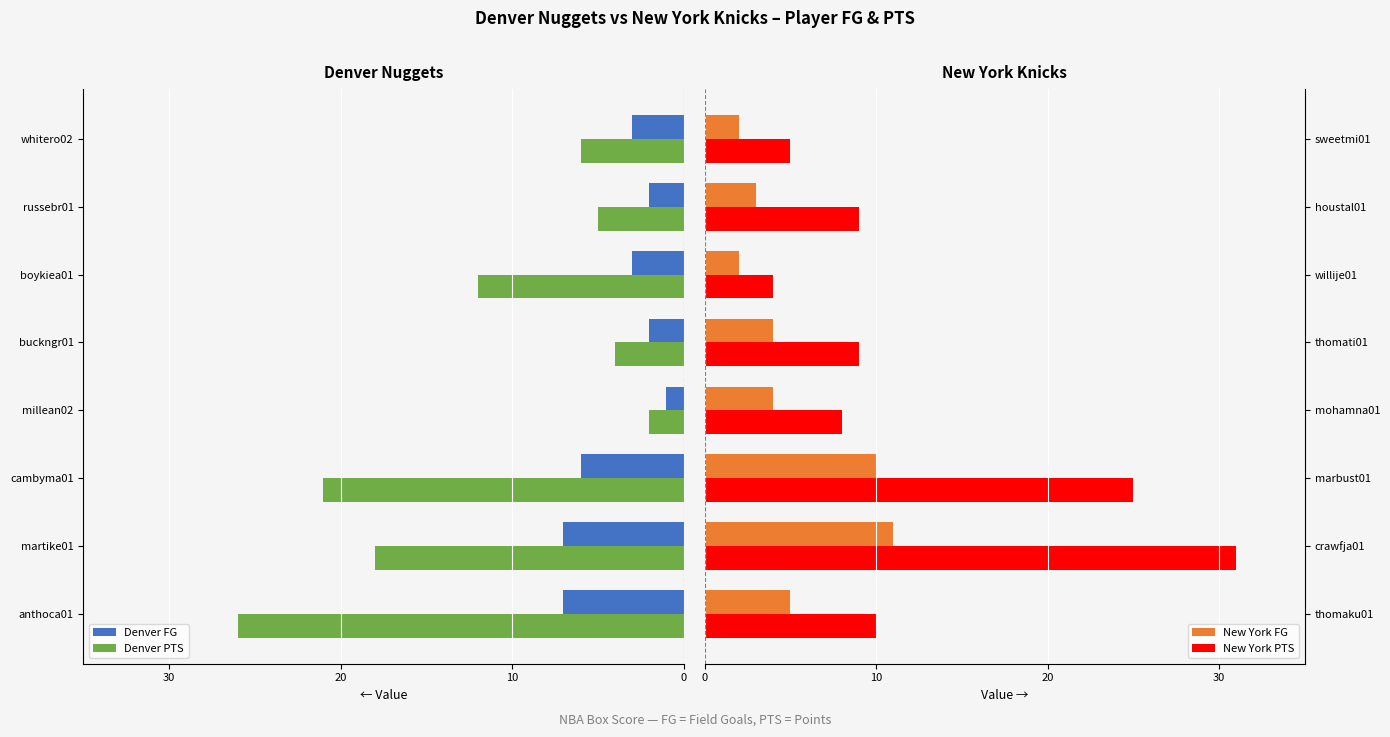

At which label does New York PTS reach its peak?

crawfja01